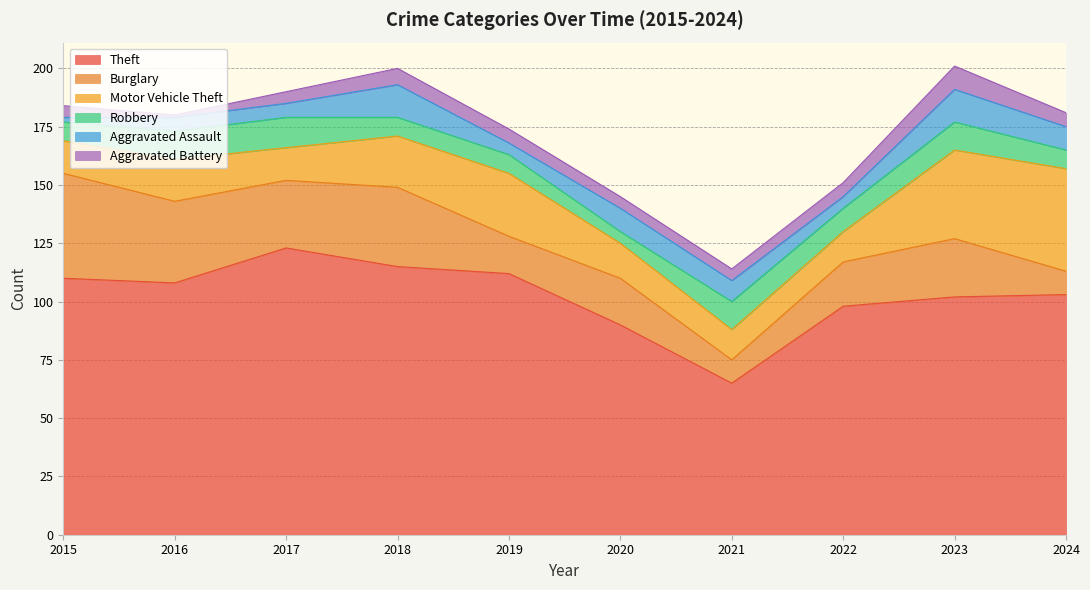

At 2015, list the series in order from largest to smallest.

Theft, Burglary, Motor Vehicle Theft, Robbery, Aggravated Battery, Aggravated Assault